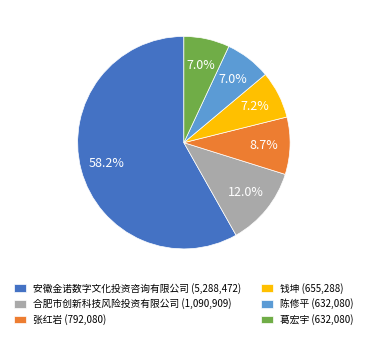

To the nearest percent, what is the difference between the 张红岩 and 葛宏宇 slice percentages?

2%